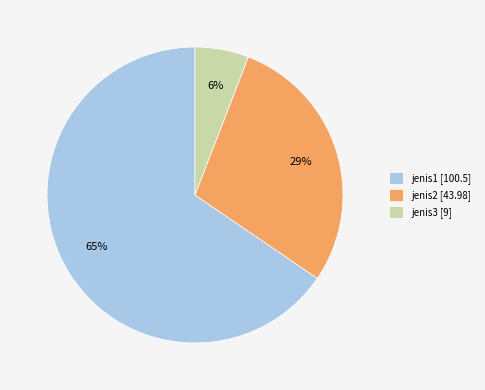

Which slice is the smallest?

jenis3